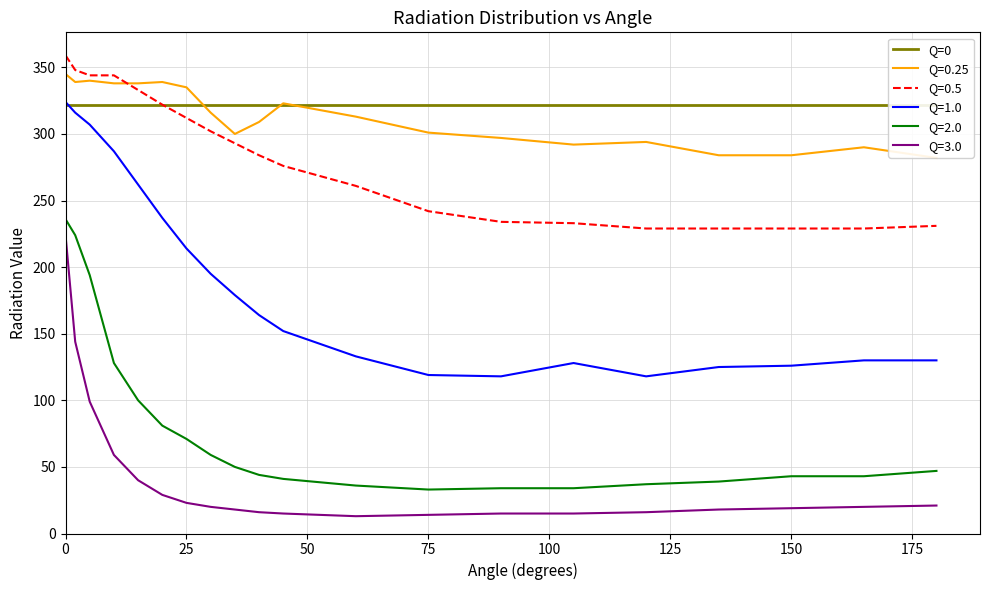

True or false: Q=0.5 and Q=1.0 cross at least once.

False